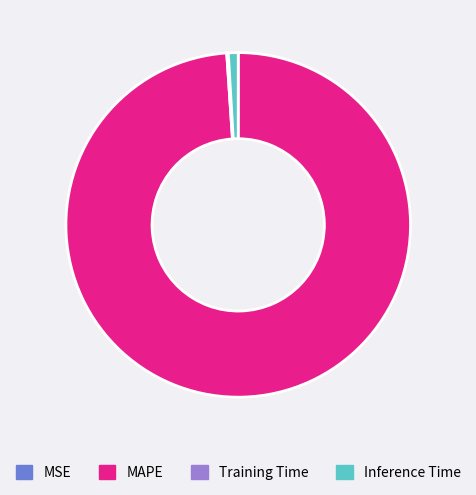

The MAPE slice represents 85% of the pie. True or false?

False